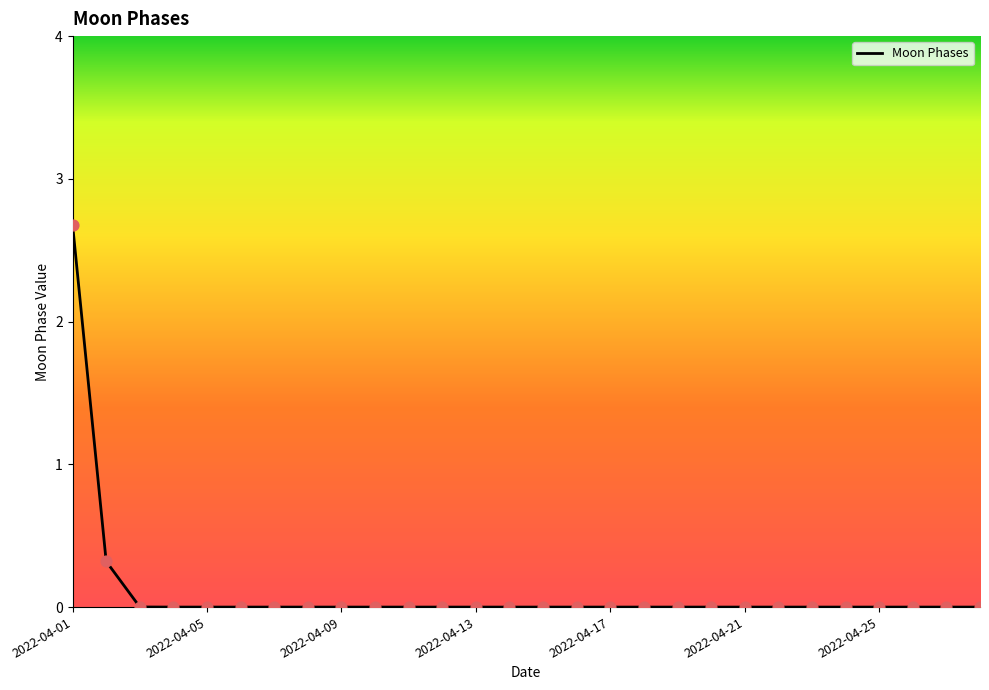

What is the maximum value shown in the chart?

2.7